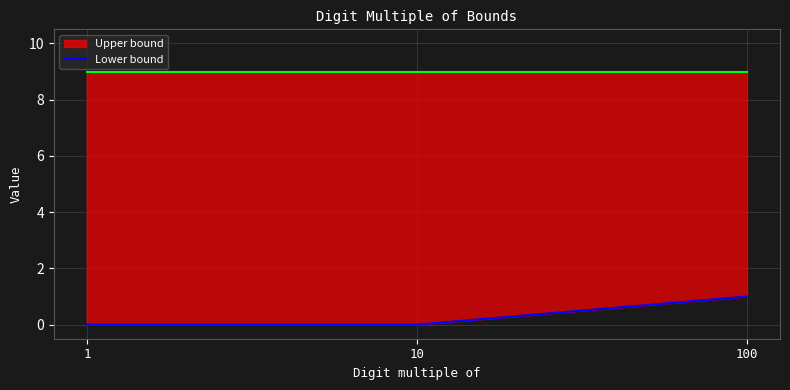

Reading right to left, what are all the values shown in this chart?

100=1	10=0	1=0